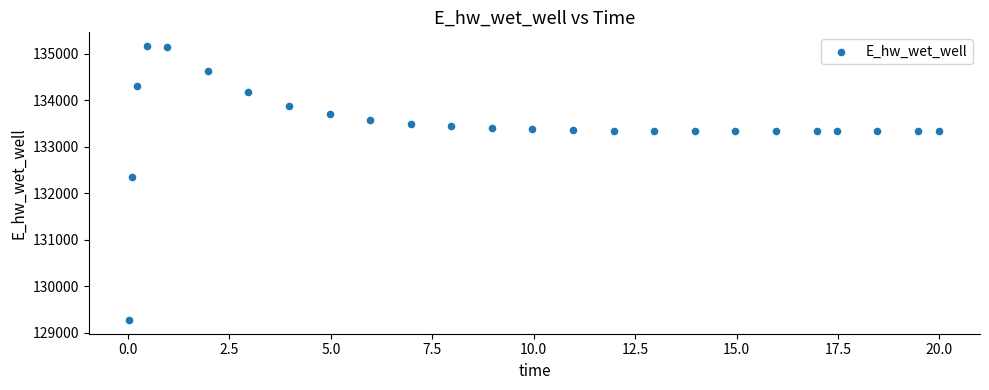

What Y value in the scatter plot is closest to 132219?

132348.7